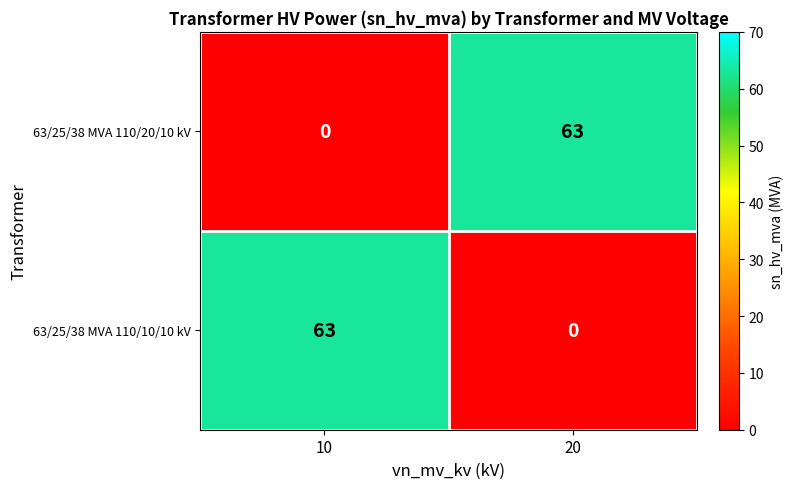

The 63/25/38 MVA 110/10/10 kV series shows 0 at 20. True or false?

True